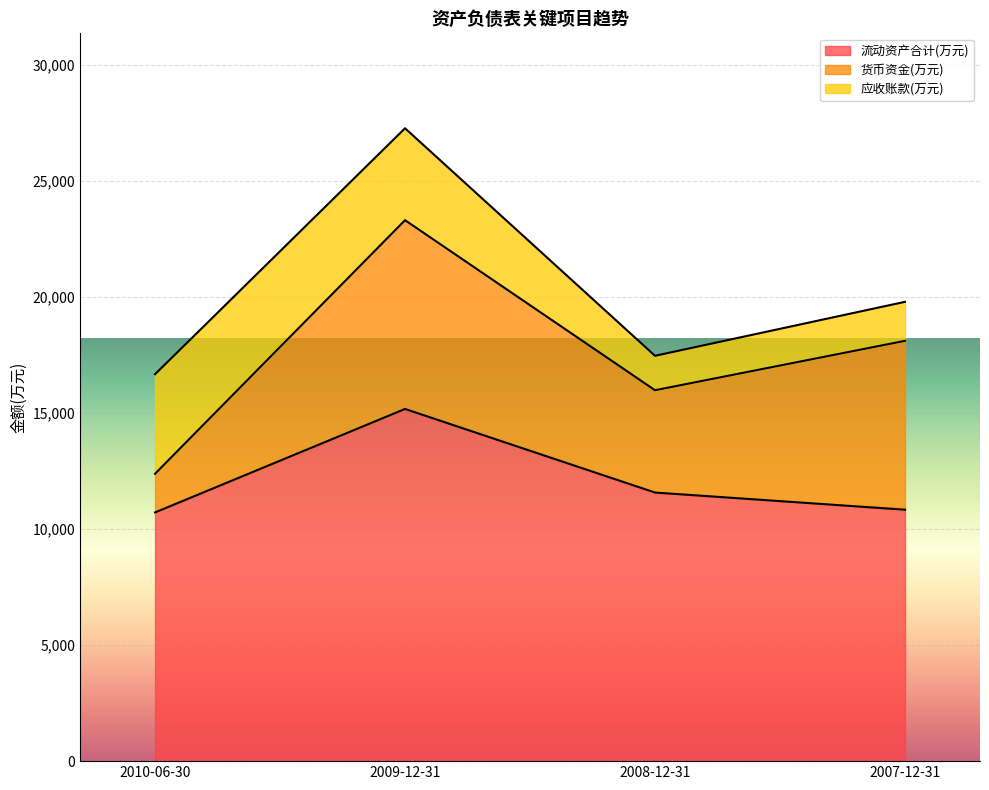

Where is the first local maximum for 流动资产合计(万元)?

2009-12-31